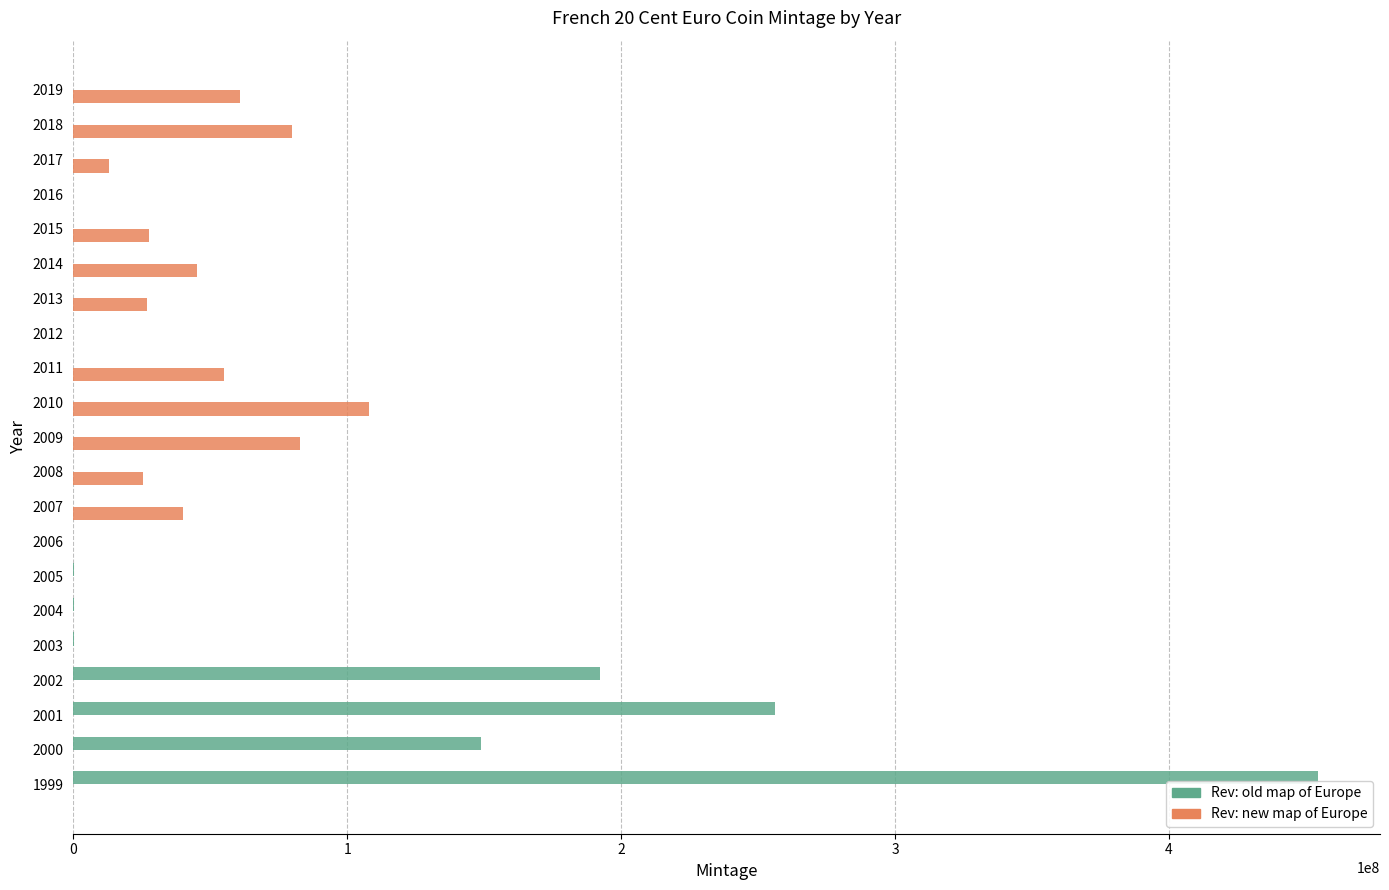

Where is Rev: new map of Europe nearest to the value 54041459?

2011